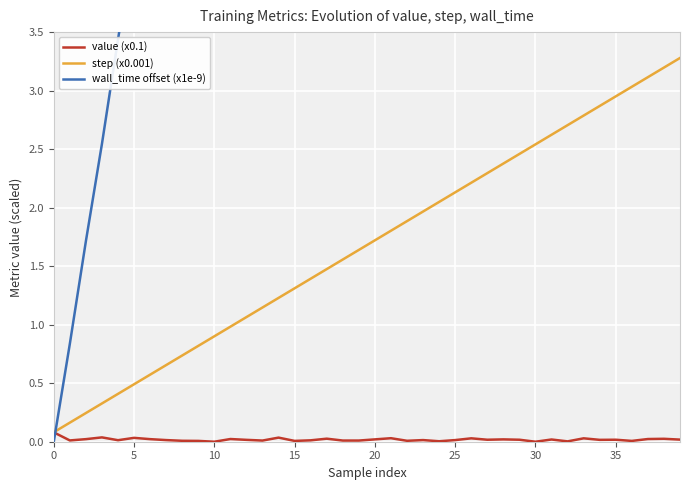

At which label is value (x0.1) closest to 0?

10